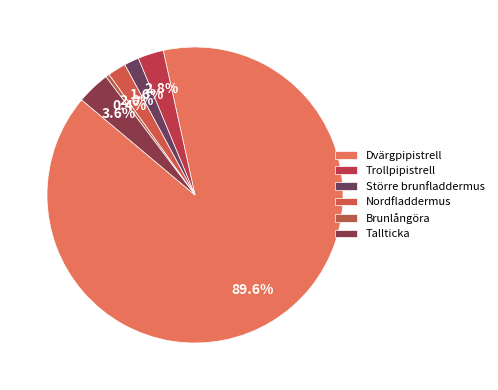

To the nearest percent, what percentage of the pie is Större brunfladdermus?

2%